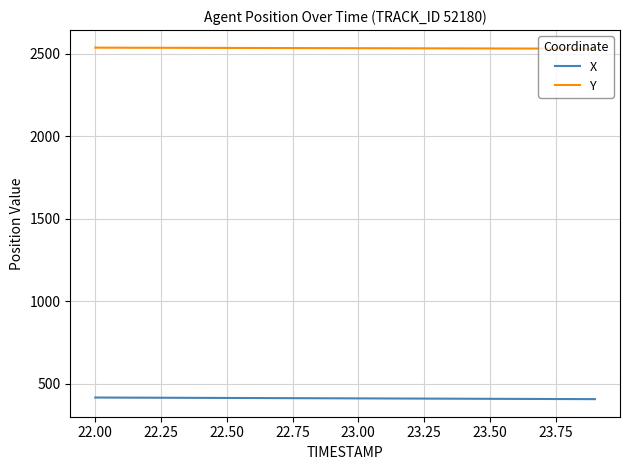

What is the smallest value displayed?

407.6